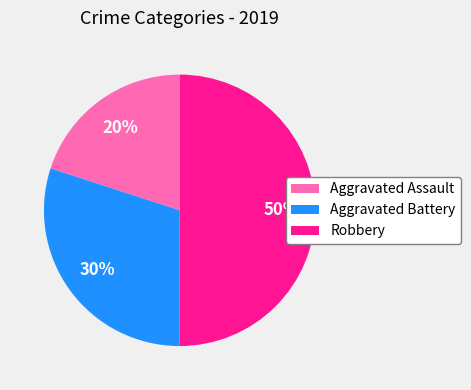

How many slices are in this pie chart?

3